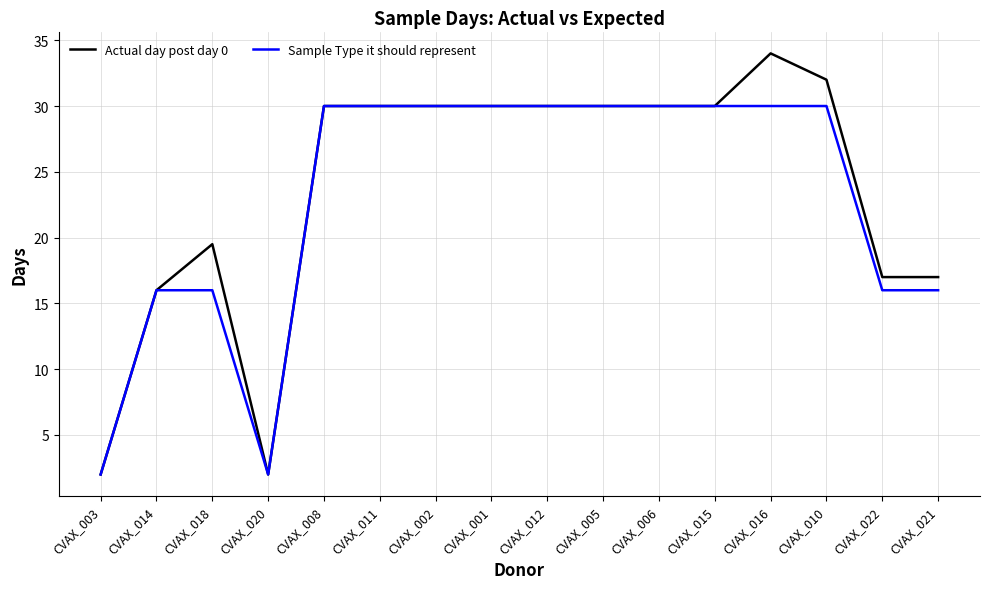

True or false: Sample Type it should represent has a value of 46.4 at CVAX_012.

False